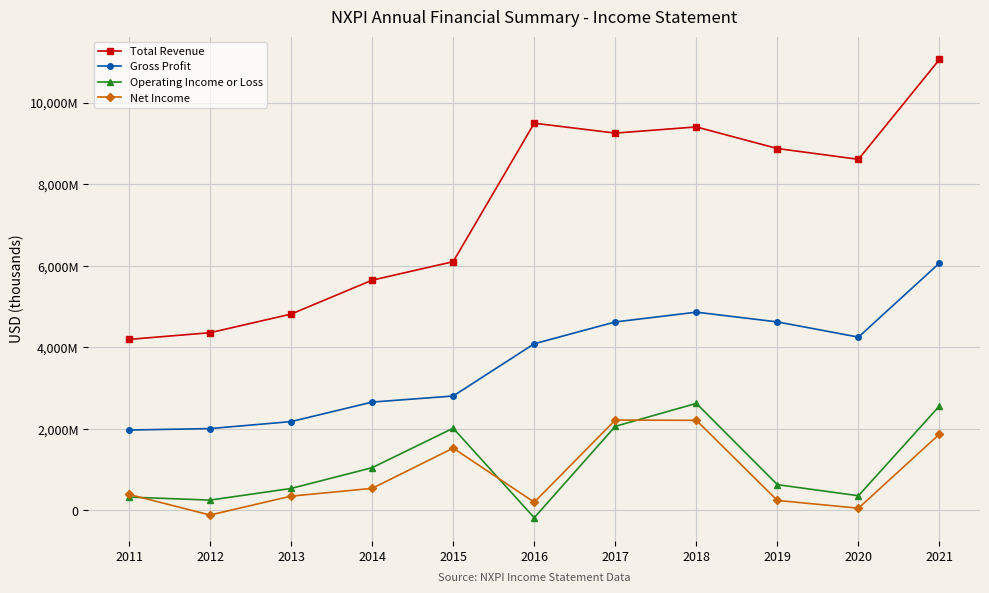

Is this an area chart (filled region under the line)?

No